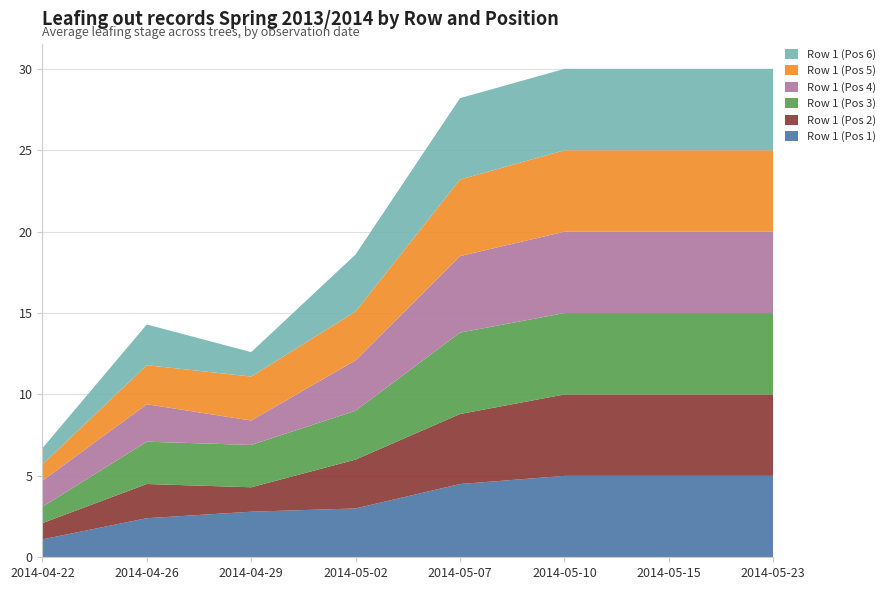

Reading left to right, list all the values displayed in this chart.

Row 1 (Pos 1): 2014-04-22=1.1	2014-04-26=2.4	2014-04-29=2.8	2014-05-02=3.0	2014-05-07=4.5	2014-05-10=5.0	2014-05-15=5.0	2014-05-23=5.0
Row 1 (Pos 2): 2014-04-22=1.0	2014-04-26=2.1	2014-04-29=1.5	2014-05-02=3.0	2014-05-07=4.3	2014-05-10=5.0	2014-05-15=5.0	2014-05-23=5.0
Row 1 (Pos 3): 2014-04-22=1.0	2014-04-26=2.6	2014-04-29=2.6	2014-05-02=3.0	2014-05-07=5.0	2014-05-10=5.0	2014-05-15=5.0	2014-05-23=5.0
Row 1 (Pos 4): 2014-04-22=1.6	2014-04-26=2.3	2014-04-29=1.5	2014-05-02=3.1	2014-05-07=4.7	2014-05-10=5.0	2014-05-15=5.0	2014-05-23=5.0
Row 1 (Pos 5): 2014-04-22=1.0	2014-04-26=2.4	2014-04-29=2.7	2014-05-02=3.0	2014-05-07=4.7	2014-05-10=5.0	2014-05-15=5.0	2014-05-23=5.0
Row 1 (Pos 6): 2014-04-22=1.0	2014-04-26=2.5	2014-04-29=1.5	2014-05-02=3.5	2014-05-07=5.0	2014-05-10=5.0	2014-05-15=5.0	2014-05-23=5.0